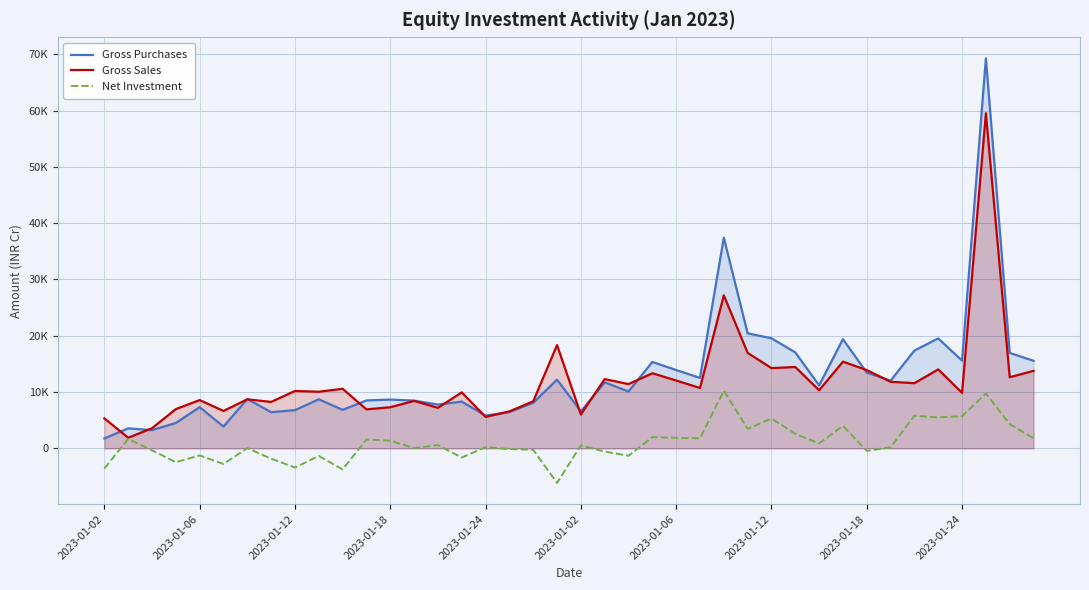

Reading left to right, what are all the values shown in this chart?

Gross Purchases: 1760.0	3554.6	3235.0	4512.3	7320.6	3876.3	8756.1	6425.1	6792.8	8716.7	6844.8	8513.8	8664.8	8488.0	7782.9	8310.3	5814.3	6446.8	8101.9	12208.6	6561.8	11728.1	10105.5	15349.7	13912.4	12513.8	37415.5	20427.9	19554.9	17039.4	11186.8	19397.4	13450.8	12029.9	17375.7	19527.8	15581.7	69278.2	16945.5	15558.6
Gross Sales: 5327.4	1890.4	3576.2	6973.4	8576.6	6651.2	8714.9	8250.8	10194.7	10061.6	10584.7	6929.1	7306.6	8427.7	7203.7	9948.9	5588.3	6562.8	8357.7	18346.7	6024.3	12304.2	11416.6	13342.4	12052.5	10727.2	27178.3	16954.1	14254.6	14451.3	10314.9	15403.4	13904.5	11829.6	11580.5	14025.9	9864.2	59534.2	12632.2	13772.1
Net Investment: -3567.4	1664.1	-341.2	-2461.1	-1255.9	-2774.9	41.2	-1825.7	-3402.0	-1344.9	-3739.9	1584.6	1358.3	60.3	579.3	-1638.6	226.1	-116.1	-255.7	-6138.1	537.5	-576.1	-1311.2	2007.3	1859.9	1786.5	10237.2	3473.8	5300.4	2588.1	871.9	3993.9	-453.7	200.3	5795.2	5502.0	5717.5	9744.0	4313.3	1786.5